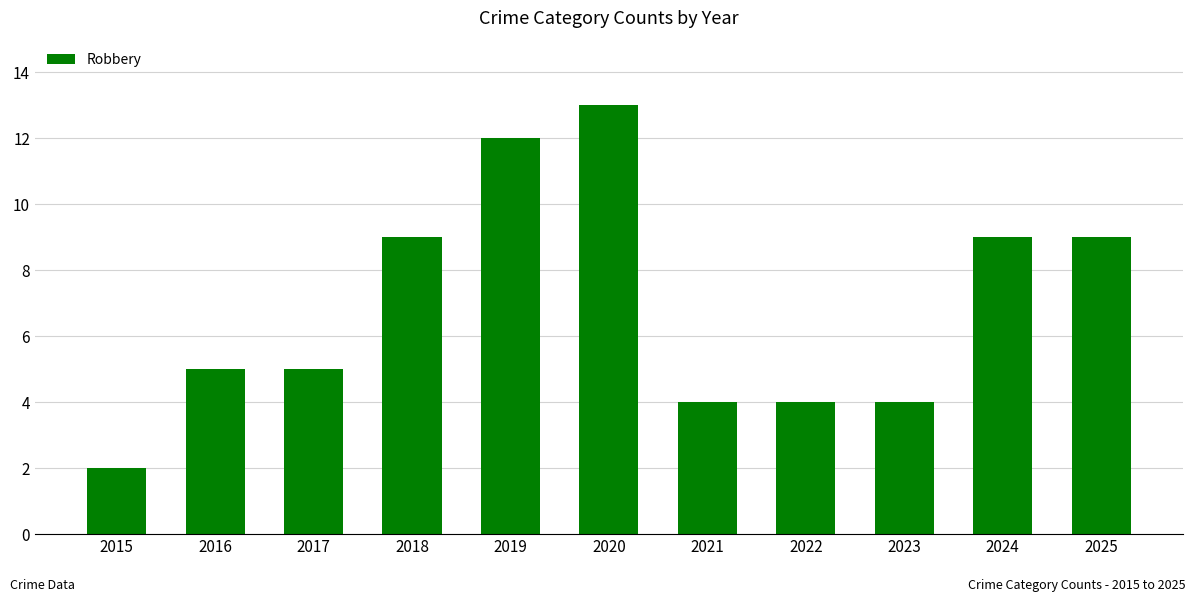

Between 2023 and 2019, which is larger?

2019